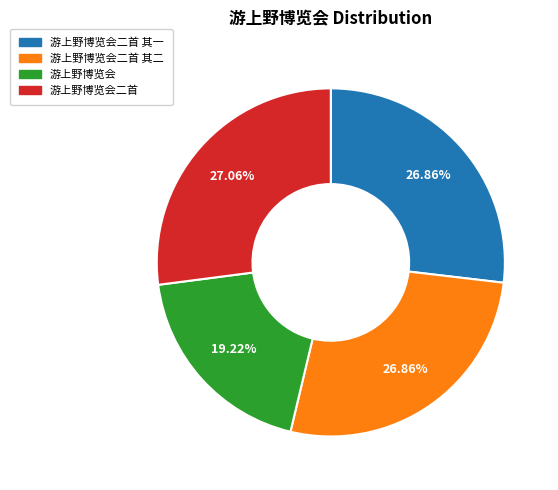

Is there any slice that represents more than half of the pie?

No